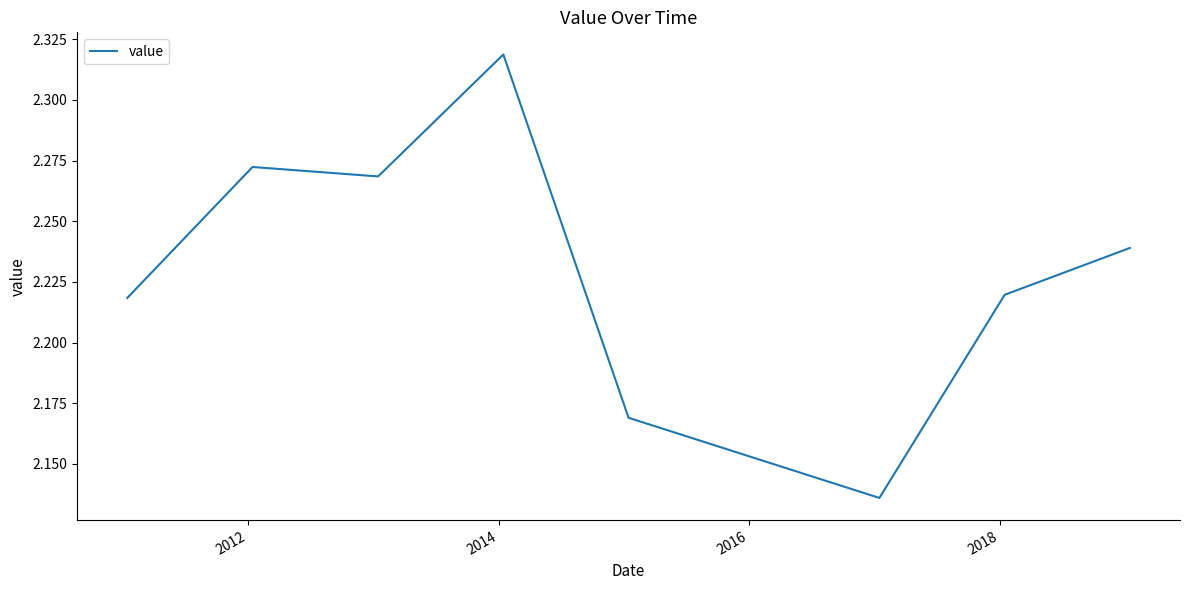

True or false: there are more than 0 points higher than both neighbors.

True